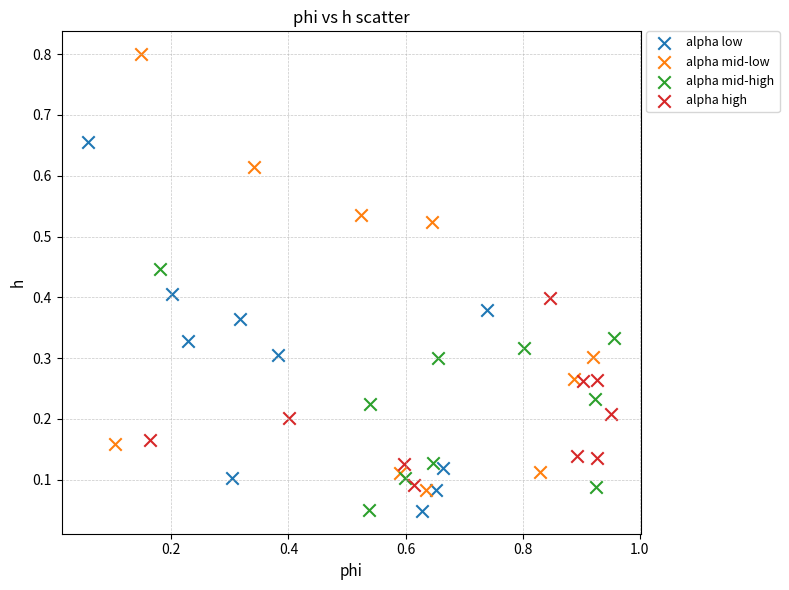

Which series reaches the maximum Y coordinate?

alpha mid-low